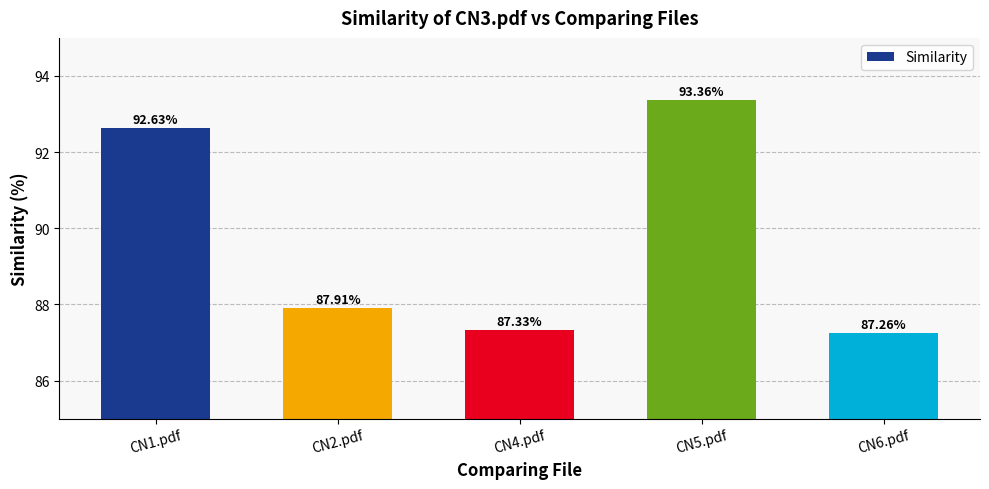

Reading left to right, extract all data points from this chart.

92.6	87.9	87.3	93.4	87.3